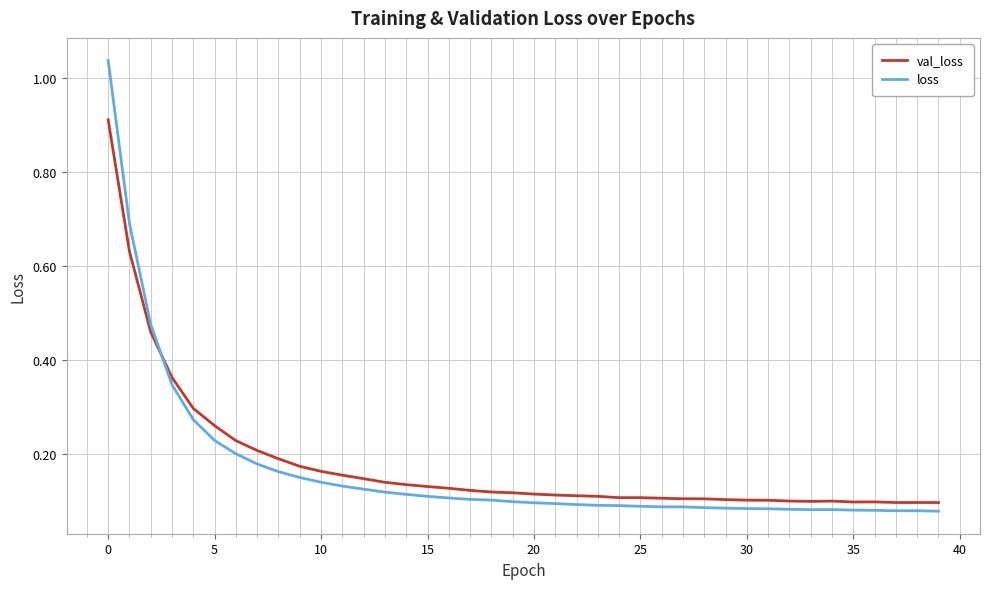

Which series ends up on top after the final intersection of val_loss and loss?

val_loss